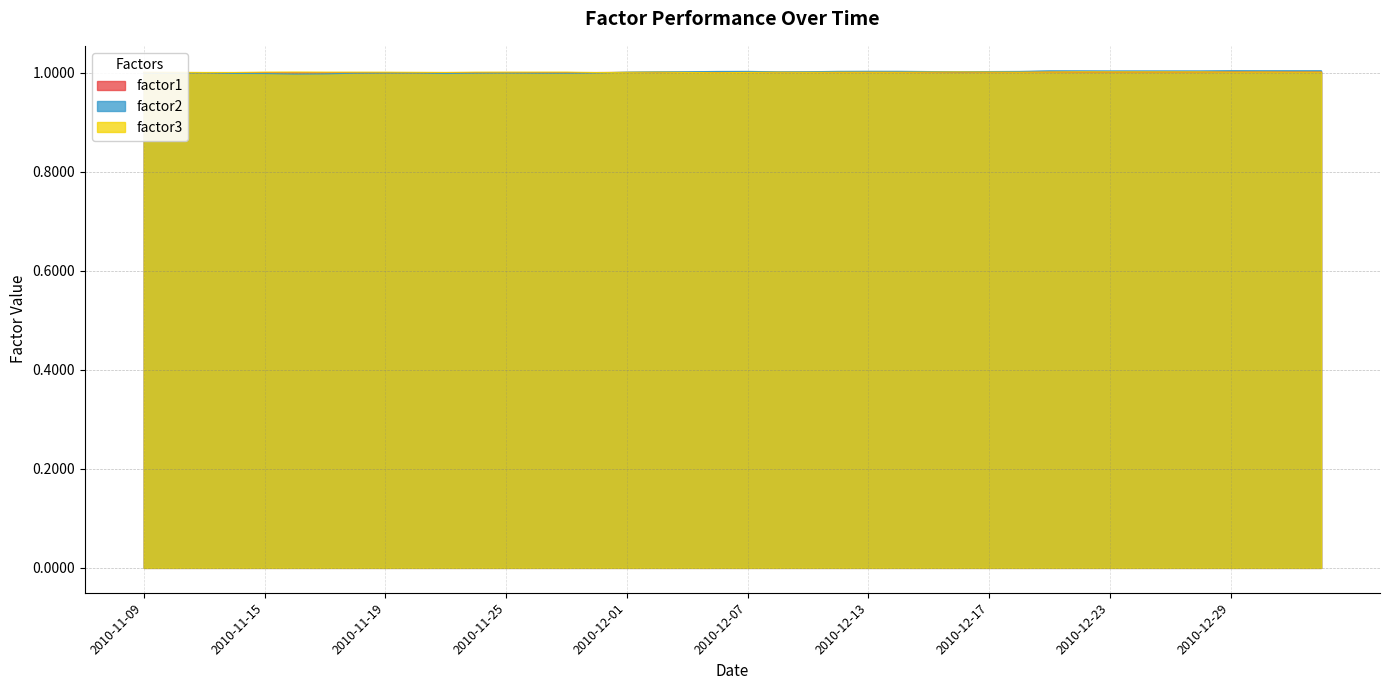

Where does the factor3 series first go above 1?

2010-11-09